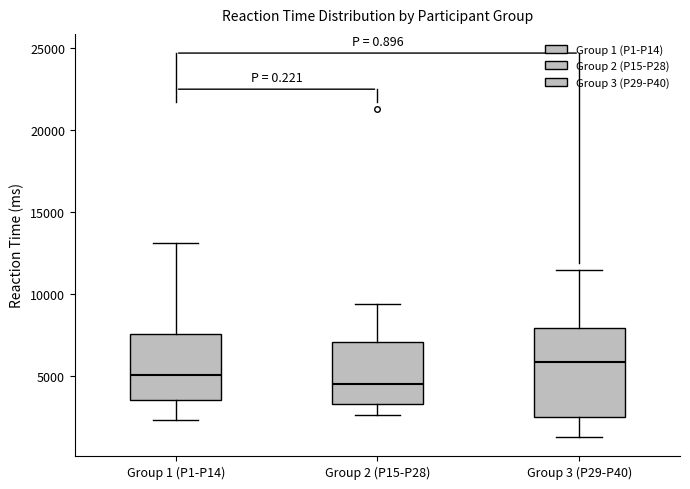

Reading left to right, read every box against the y-axis: the position of its median line, the range the box covers, and the ends of its whiskers. The values are not printed on the chart, so give them approximately, as read against the axis.

Group 1 (P1-P14): median 5000, box 3500 to 7500, whiskers 2500 to 13000
Group 2 (P15-P28): median 4500, box 3500 to 7000, whiskers 2500 to 9500
Group 3 (P29-P40): median 6000, box 2500 to 8000, whiskers 1500 to 11500